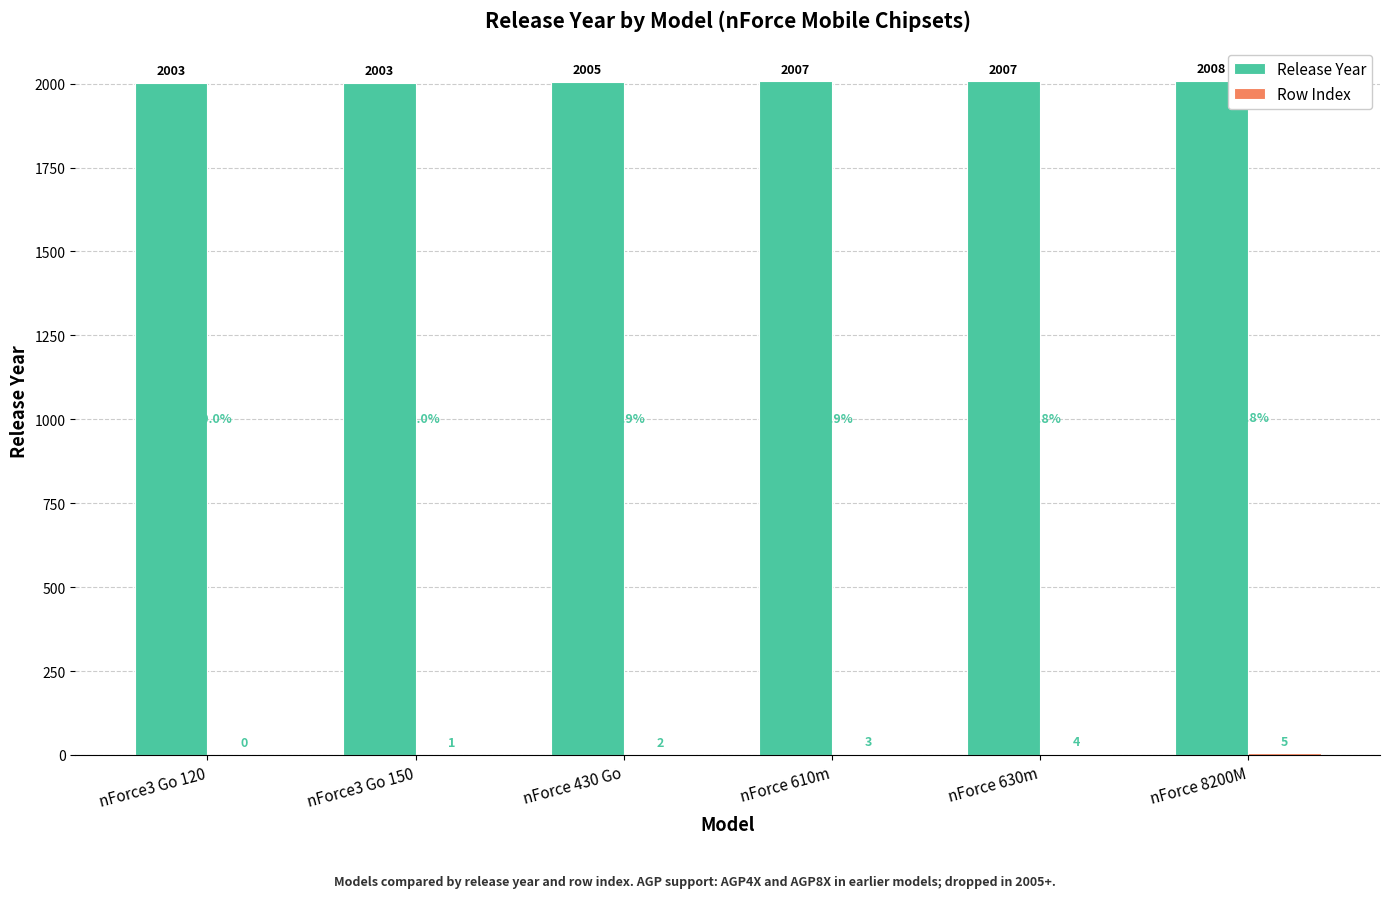

How many groups of bars are there?

6